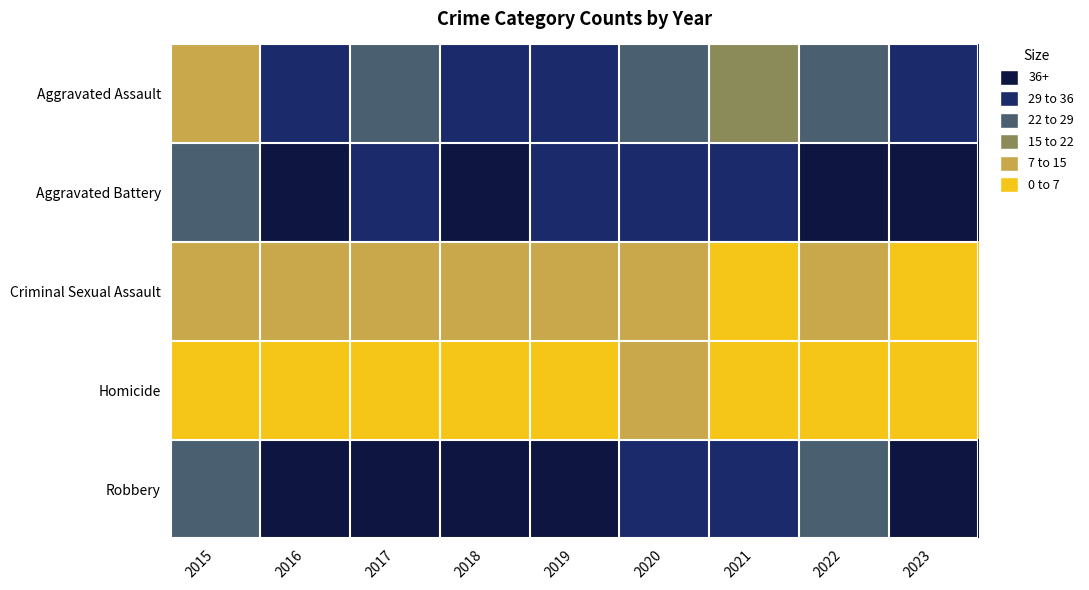

What is the smallest value displayed?

2